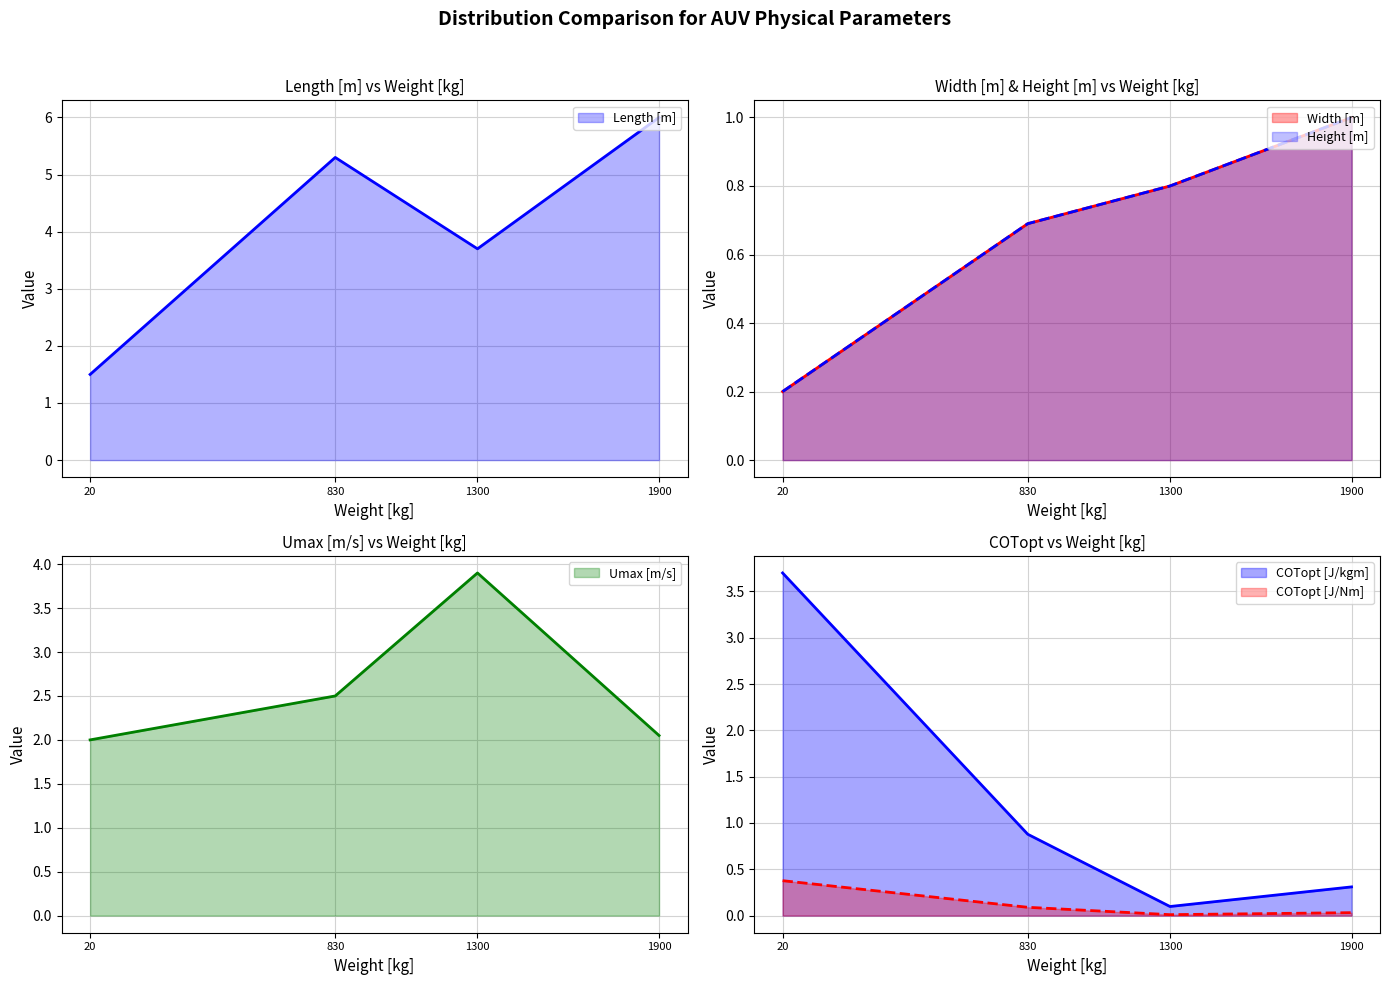

Is it true that Width [m] equals 0.5 at MUN Explorer?

False